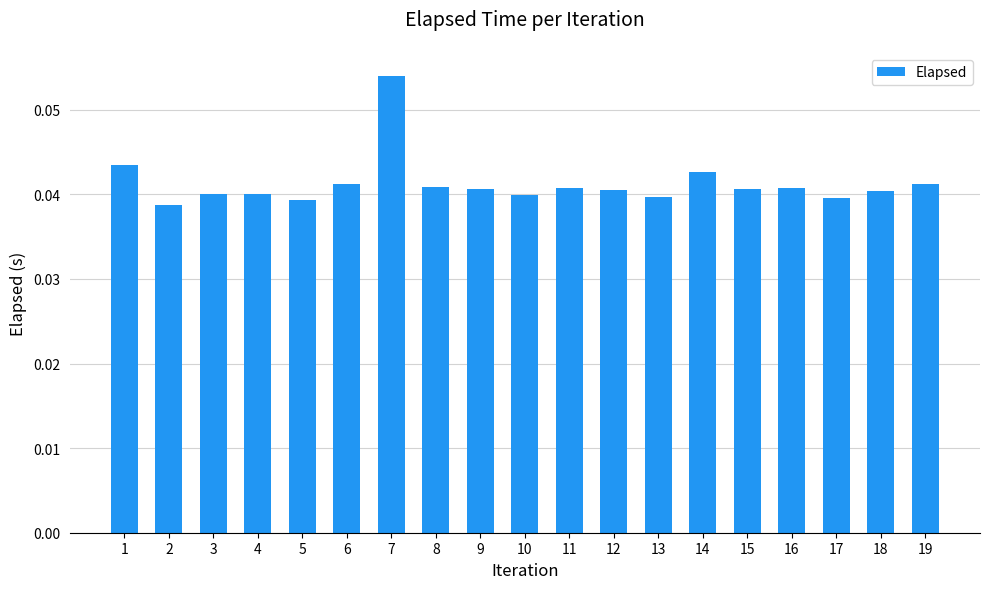

At which category does the chart reach its peak across all series?

7